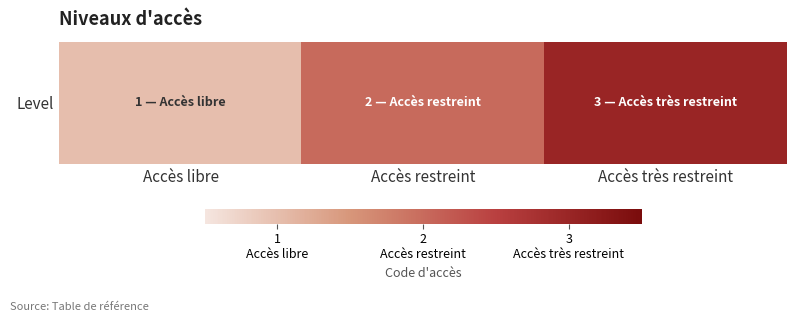

List the labels in order of value, largest first.

Accès très restreint, Accès restreint, Accès libre